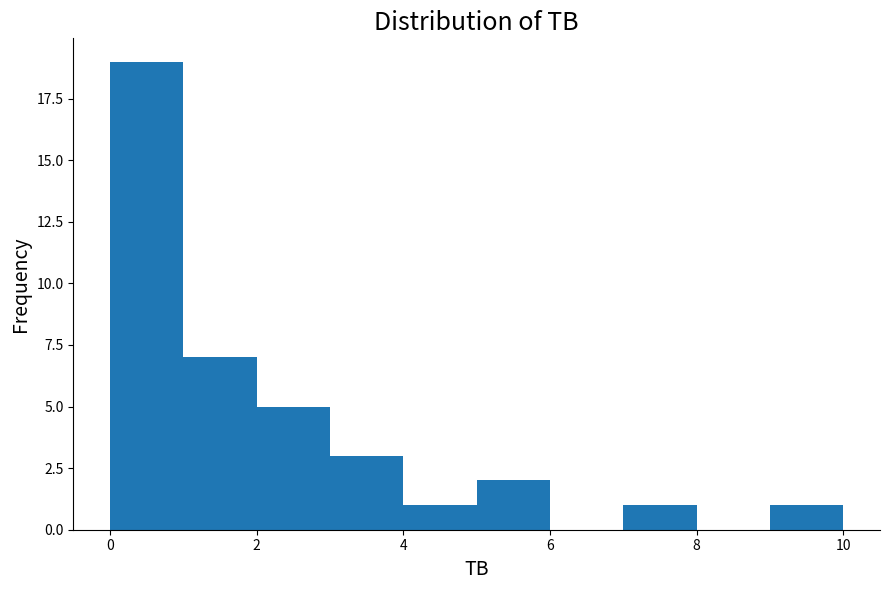

Reading left to right, transcribe this chart: for each bar, give the range it covers on the x-axis and its height. The values are not printed on the chart, so give them approximately, as read against the axis.

0 to 1: 19
1 to 2: 7
2 to 3: 5
3 to 4: 3
4 to 5: 1
5 to 6: 2
6 to 7: 0
7 to 8: 1
8 to 9: 0
9 to 10: 1